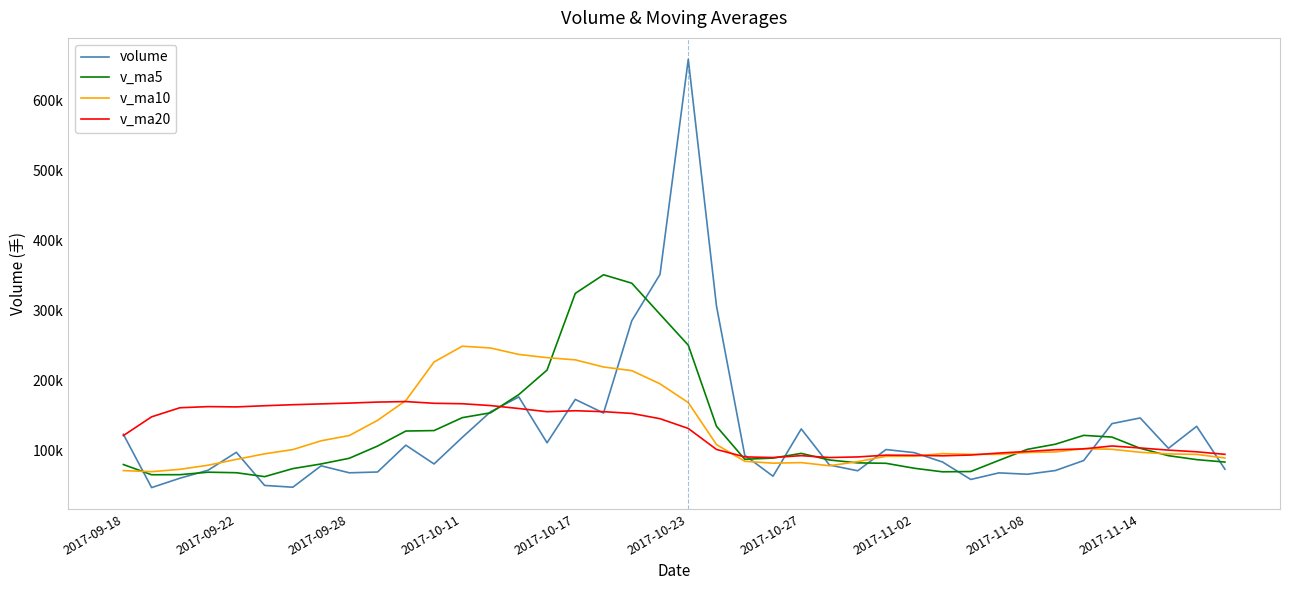

How many interior local valleys does the v_ma20 series have?

5